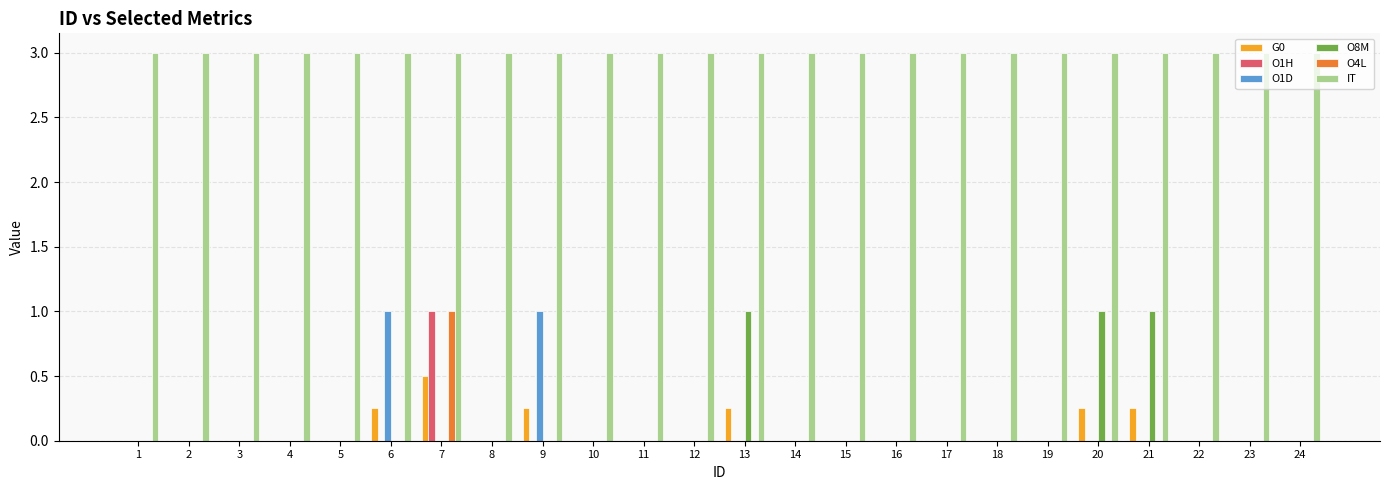

True or false: G0 has a value of 0.0 at 4.

True